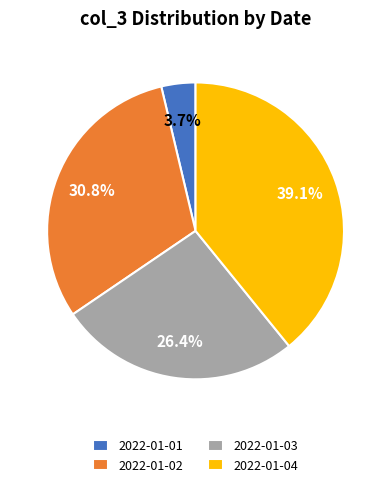

Which category has the biggest portion of the pie?

2022-01-04